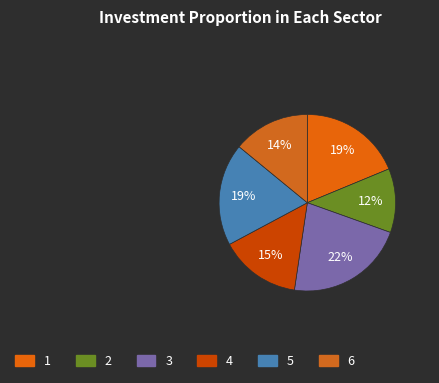

The 6 slice represents 1% of the pie. True or false?

False